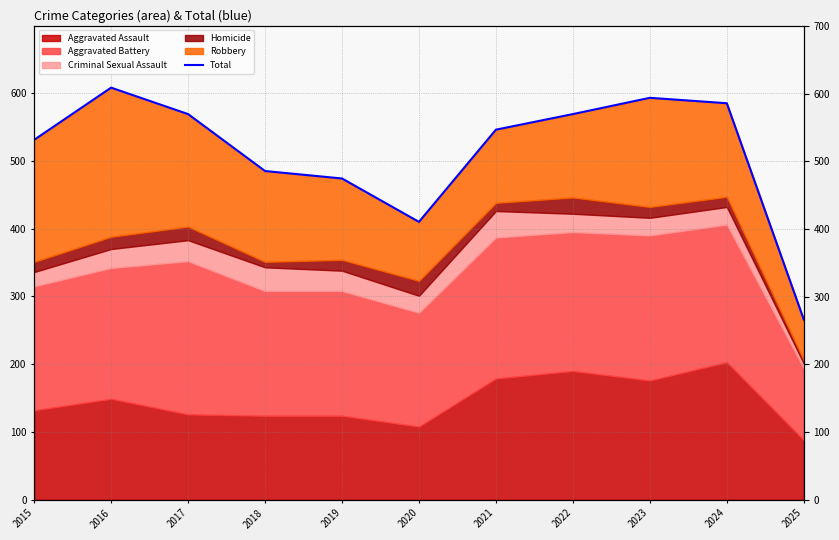

What is the value of the 7th point from the left?

546